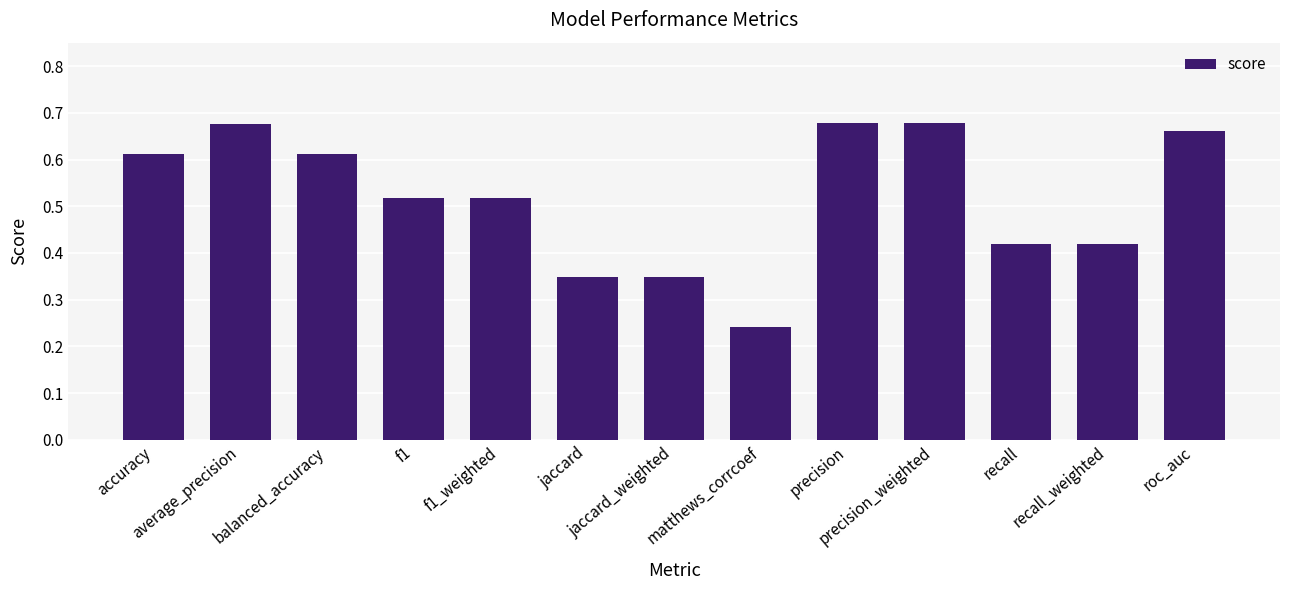

What is the sum of all values?

6.7